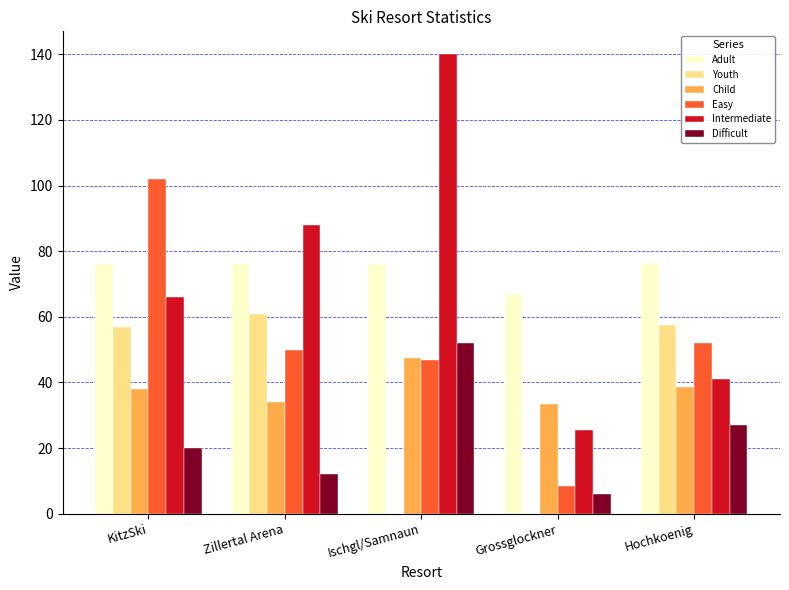

Are the bars grouped side by side (vs. stacked)?

Yes